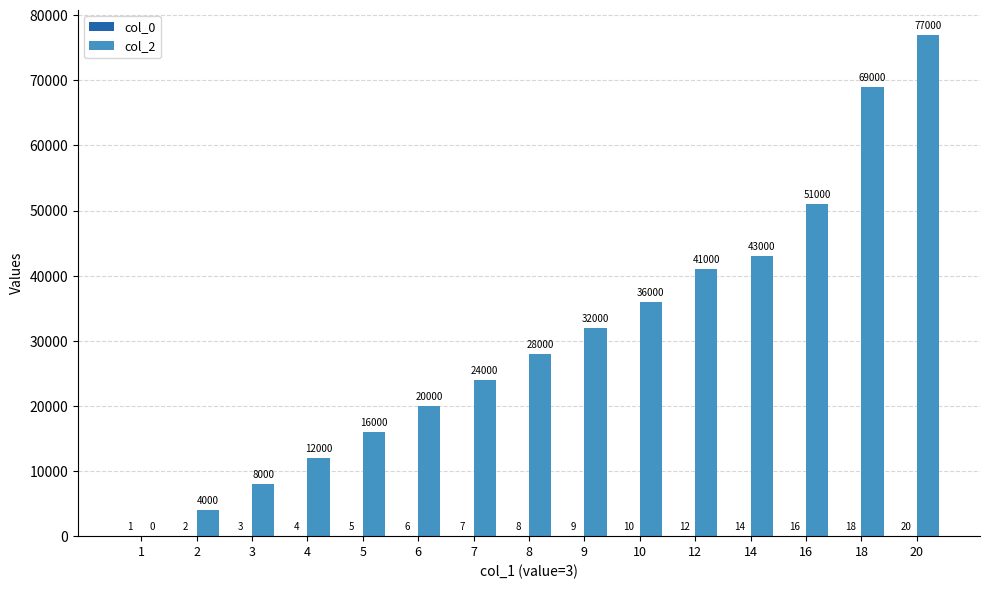

What is the sum of the col_2 values at 6 and 7?

44000